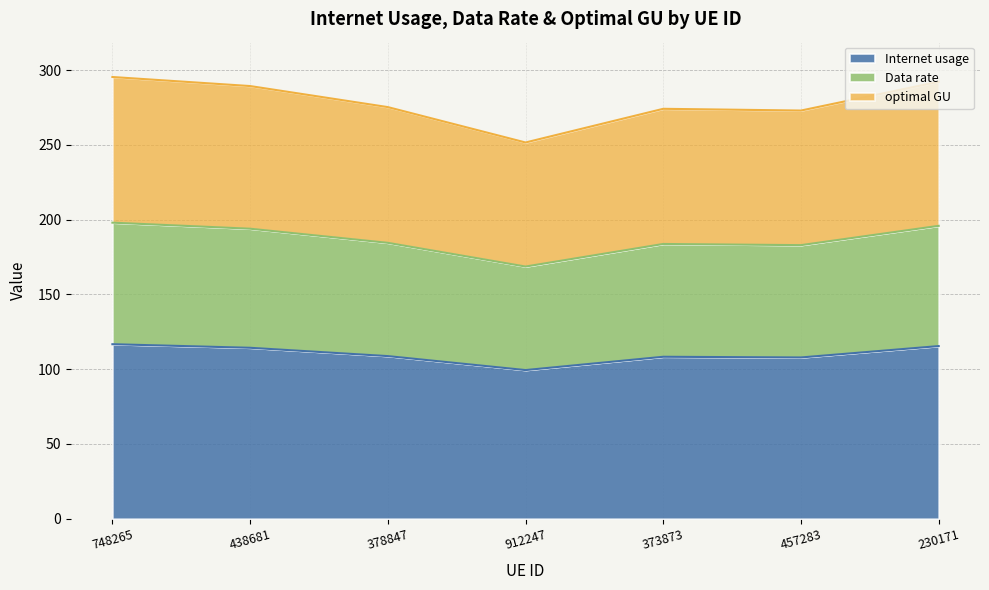

Where does the optimal GU series first go above 275?

748265